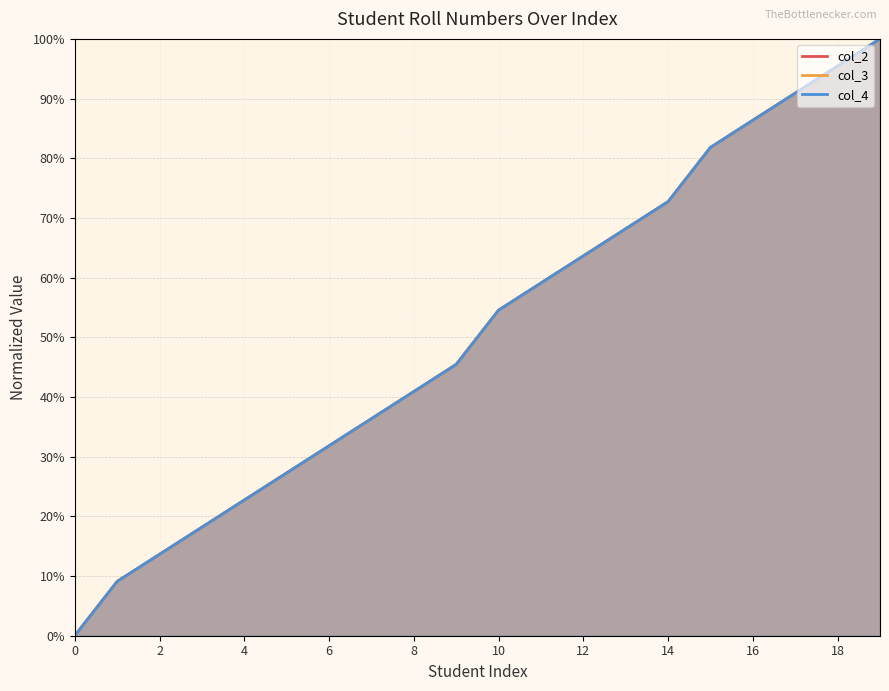

The col_2 series shows 36.4 at 14. True or false?

True